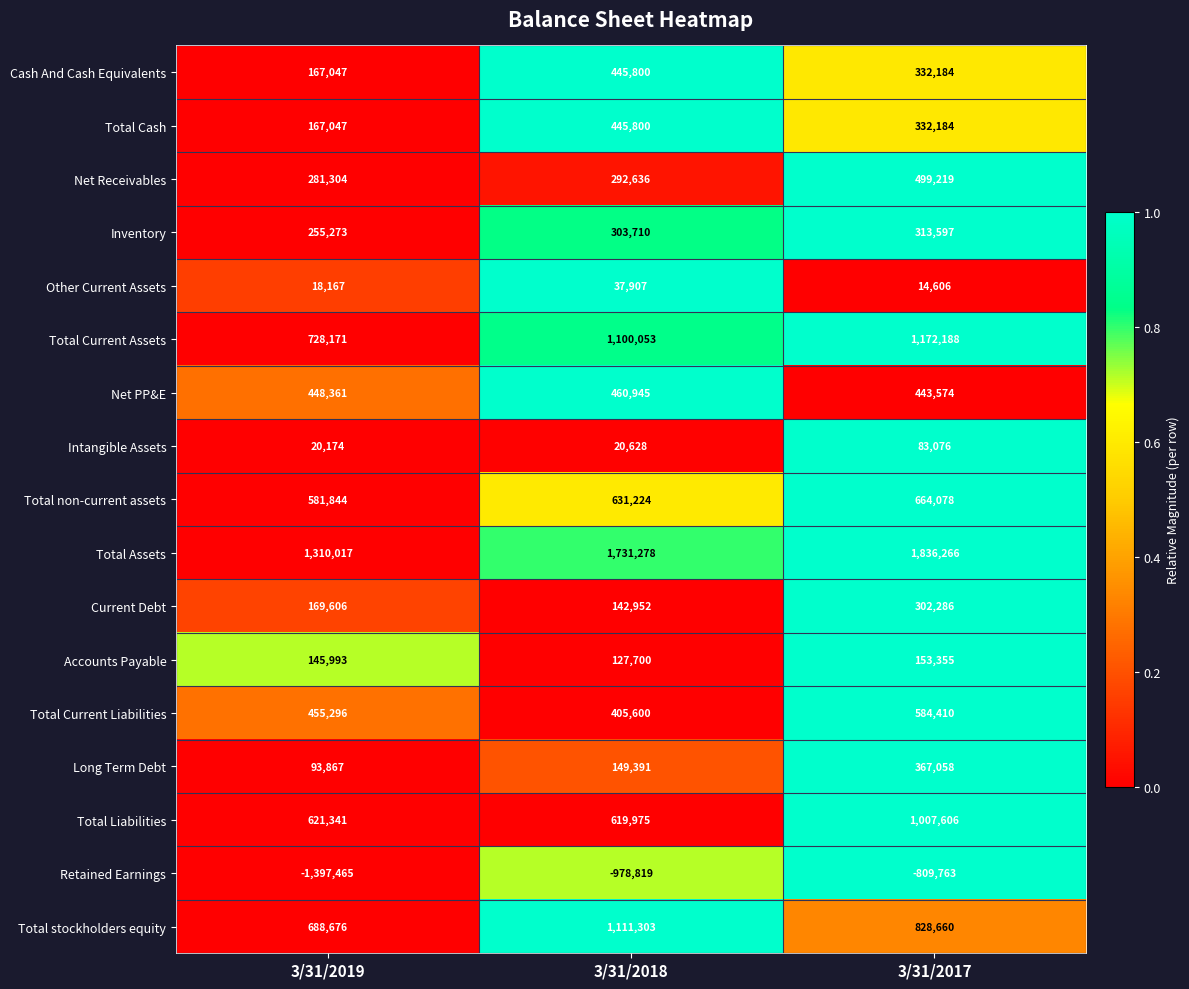

Rank the categories by Total Current Liabilities value from lowest to highest.

3/31/2018, 3/31/2019, 3/31/2017